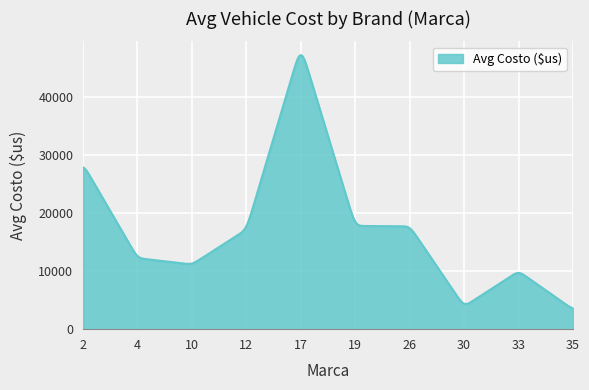

What is the minimum value shown in the chart?

3630.8